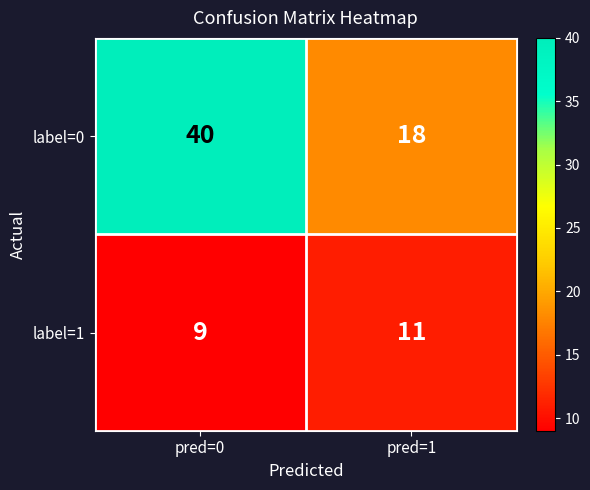

What is the total value across all series at pred=1?

29